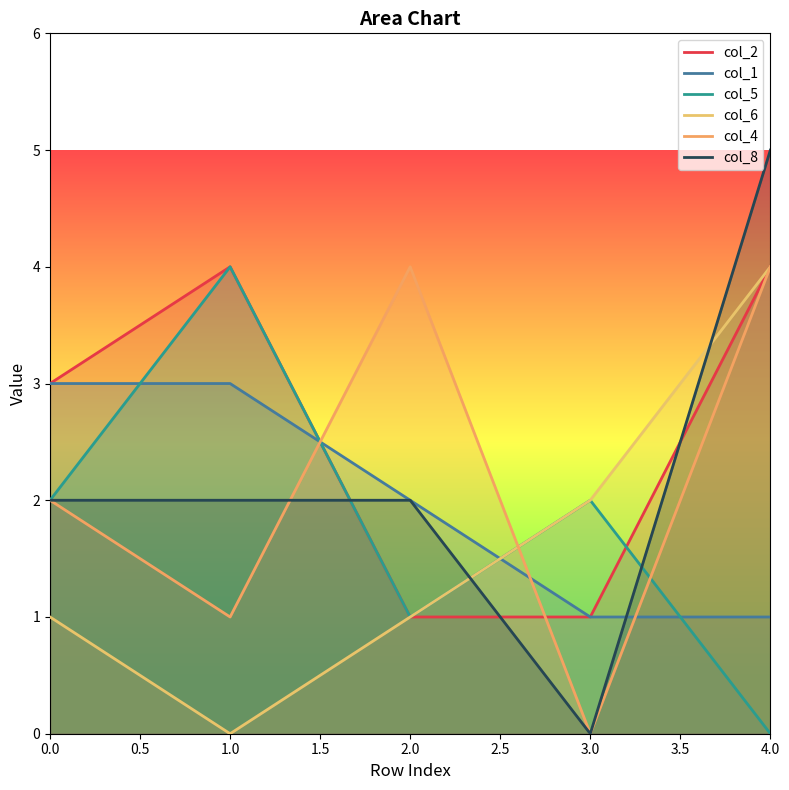

How many lines are shown in the chart?

6